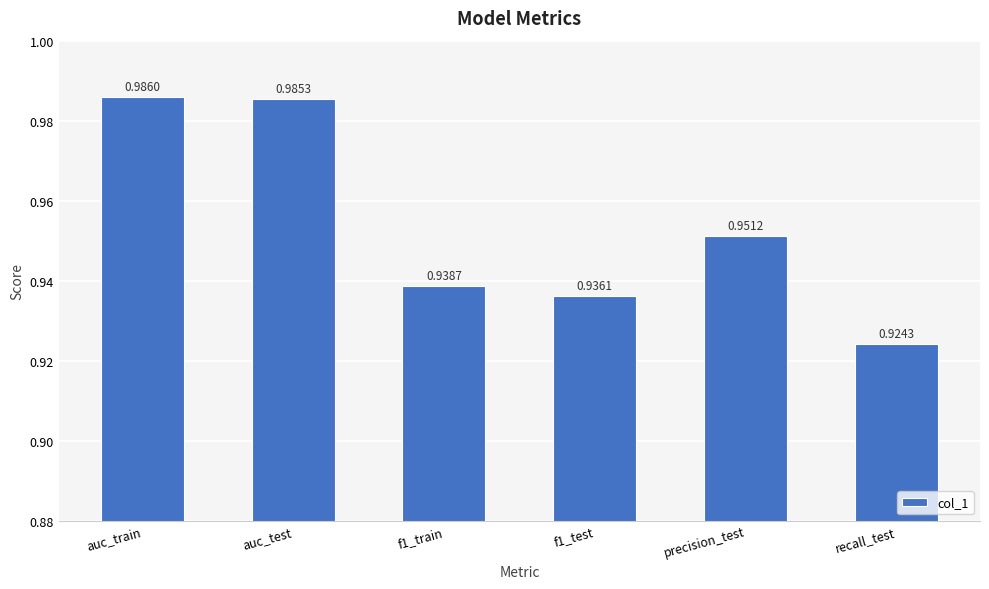

Between auc_train and recall_test, which is larger?

auc_train